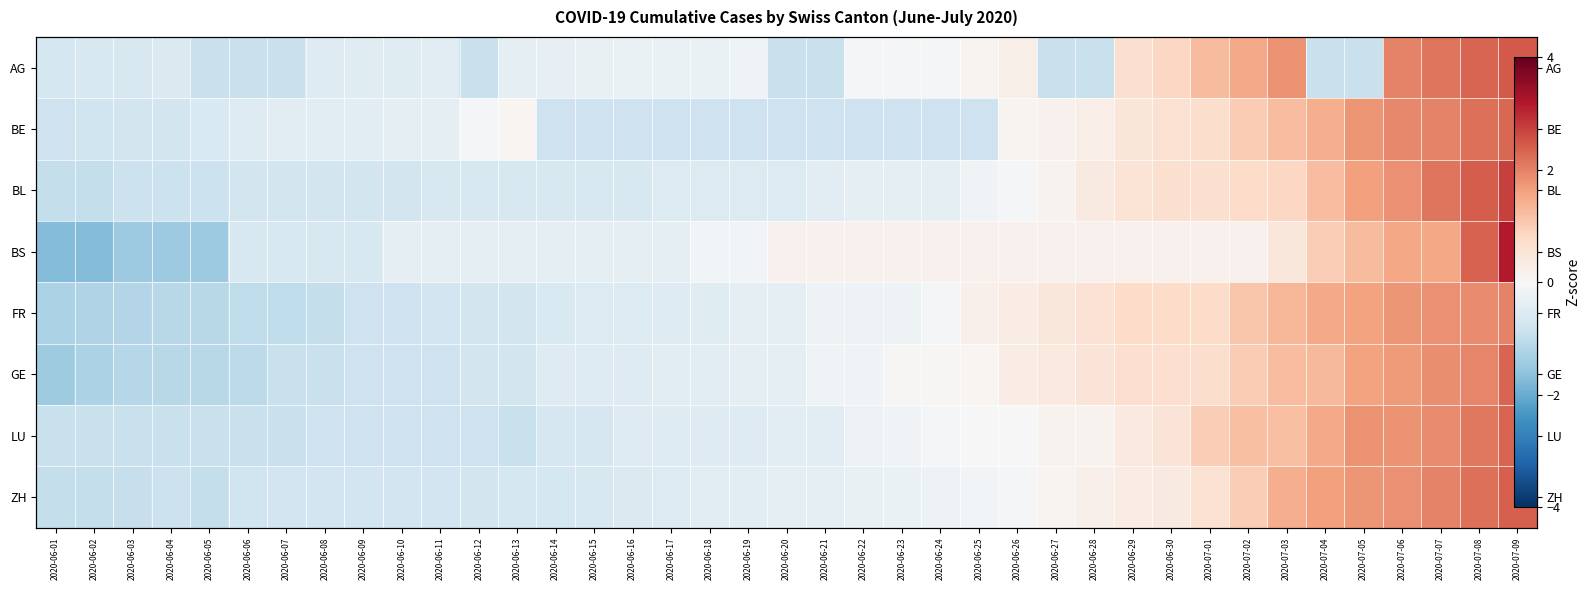

How many positive values does the BS series have?

20